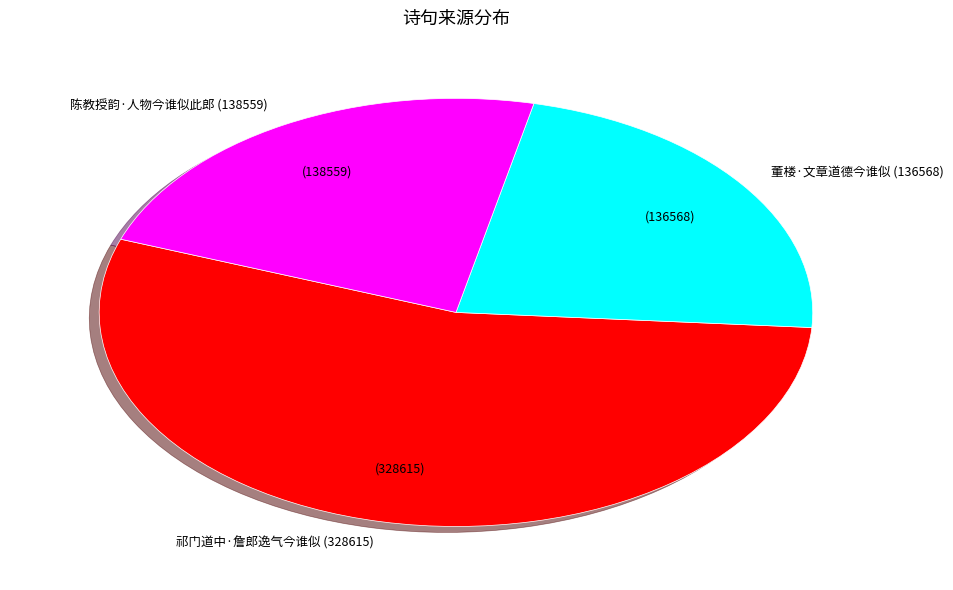

Do 陈教授韵·人物今谁似此郎 (138559) and 祁门道中·詹郎逸气今谁似 (328615) together represent more than half of the pie?

Yes